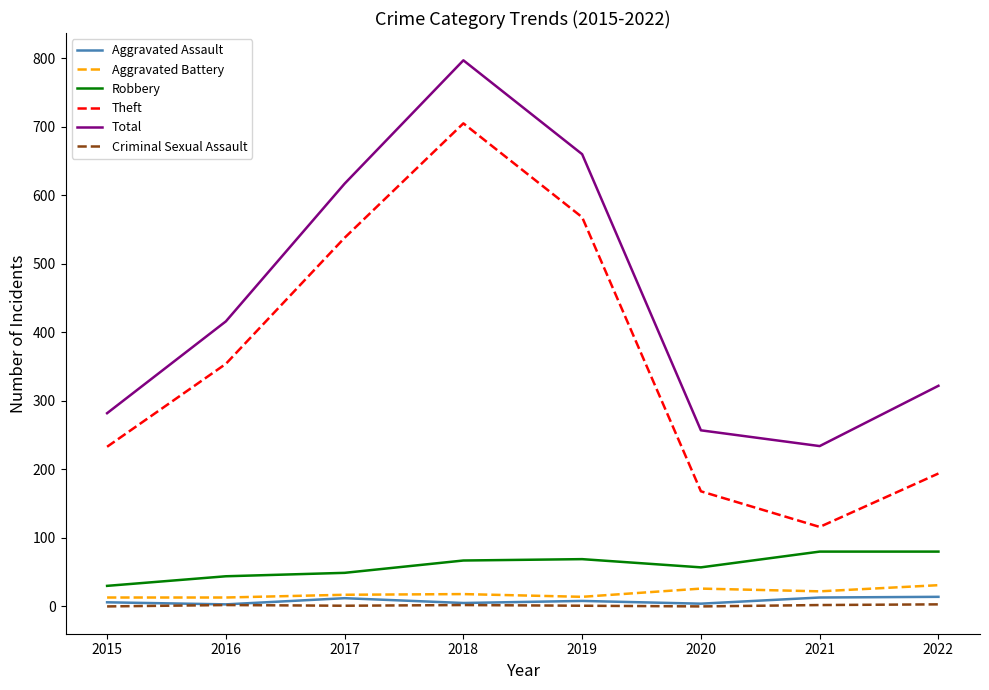

How many interior local valleys does the Theft series have?

1